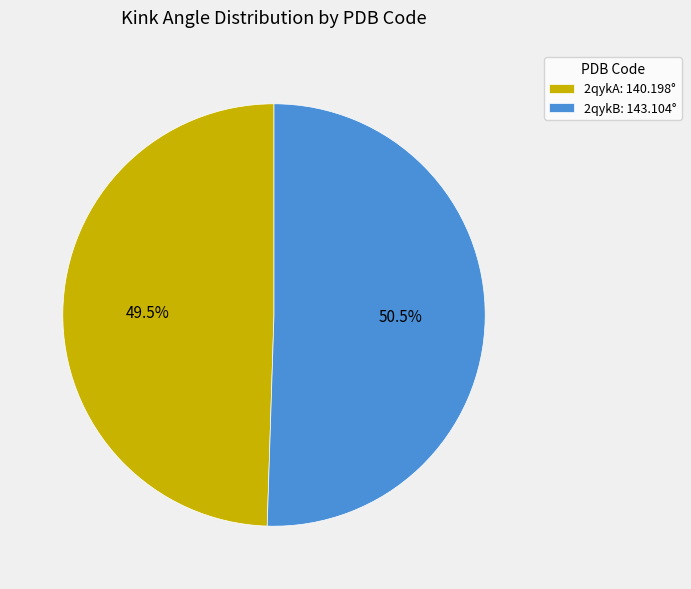

Which slice is the smallest?

2qykA